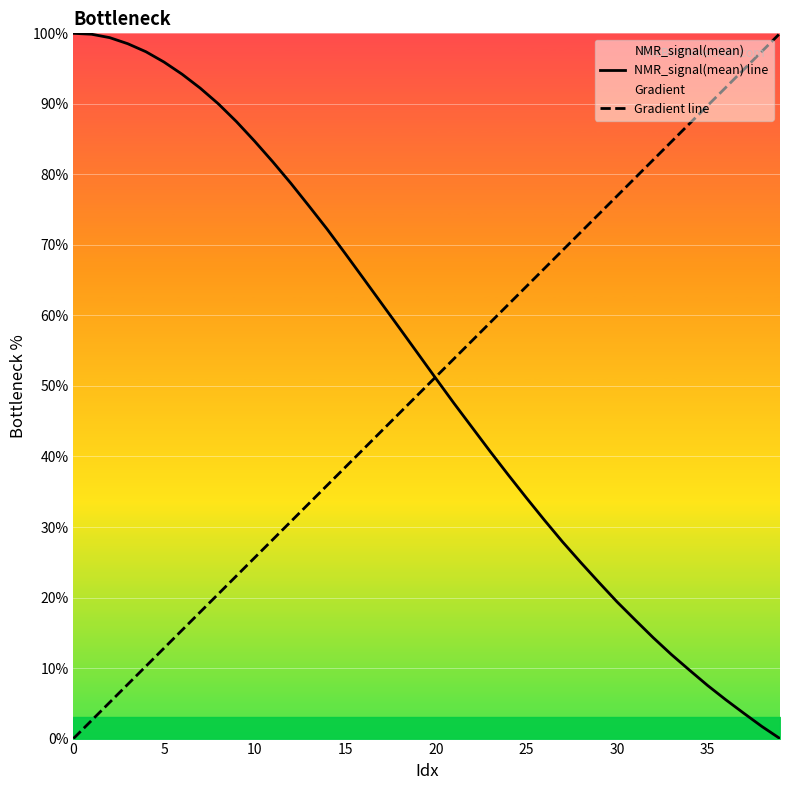

What is the highest value of the Gradient line series?

100.0